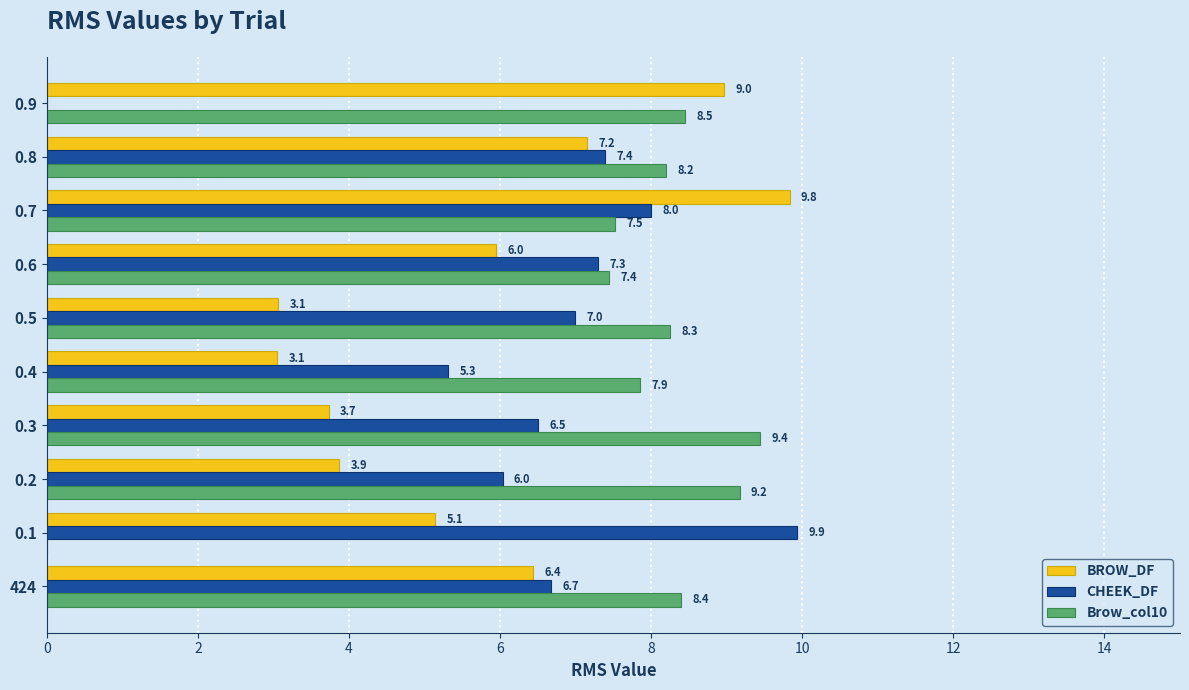

Is the value of CHEEK_DF at 0.4 greater than the value of BROW_DF at 424?

No